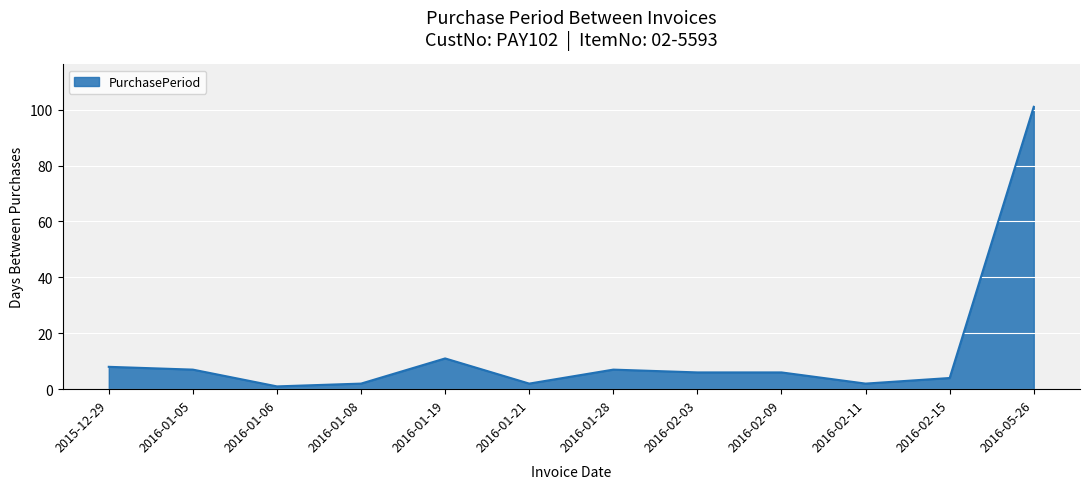

What position from the right is 2016-01-19?

8